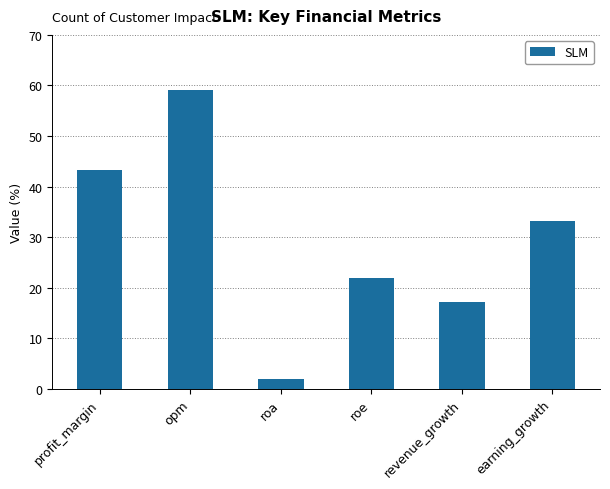

What is the change in value from profit_margin to roa?

-41.3